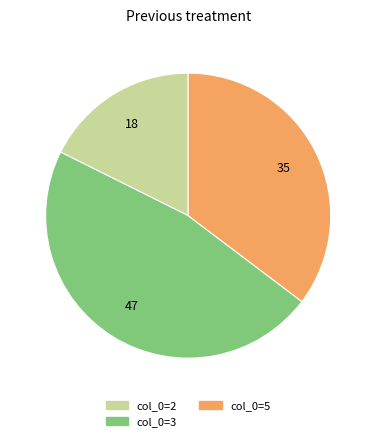

Does any single category account for the majority?

No